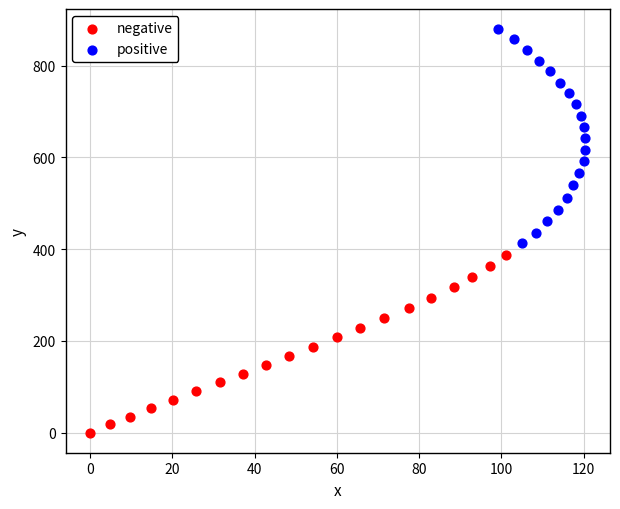

What are all the series names shown in the legend?

negative, positive